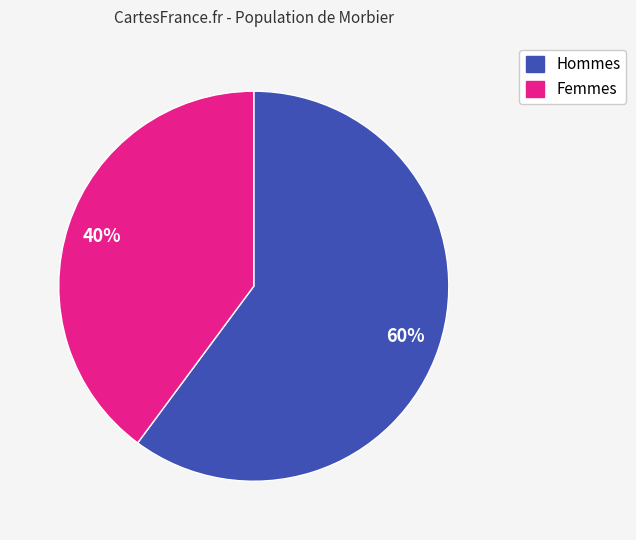

To the nearest percent, what is the average slice percentage?

50%